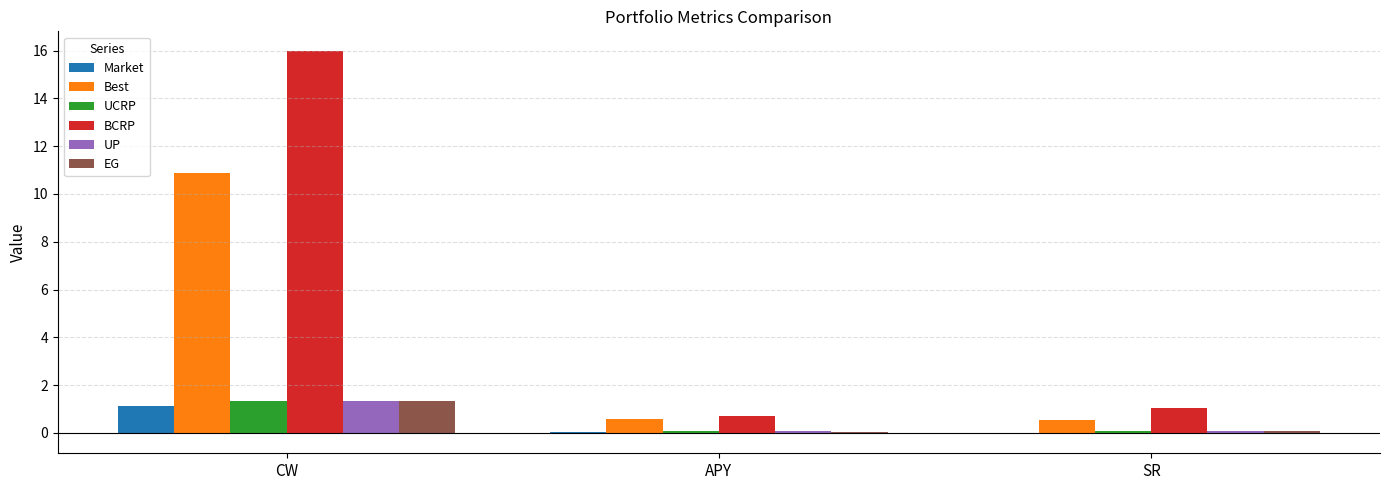

Which series has the largest total across all categories?

BCRP